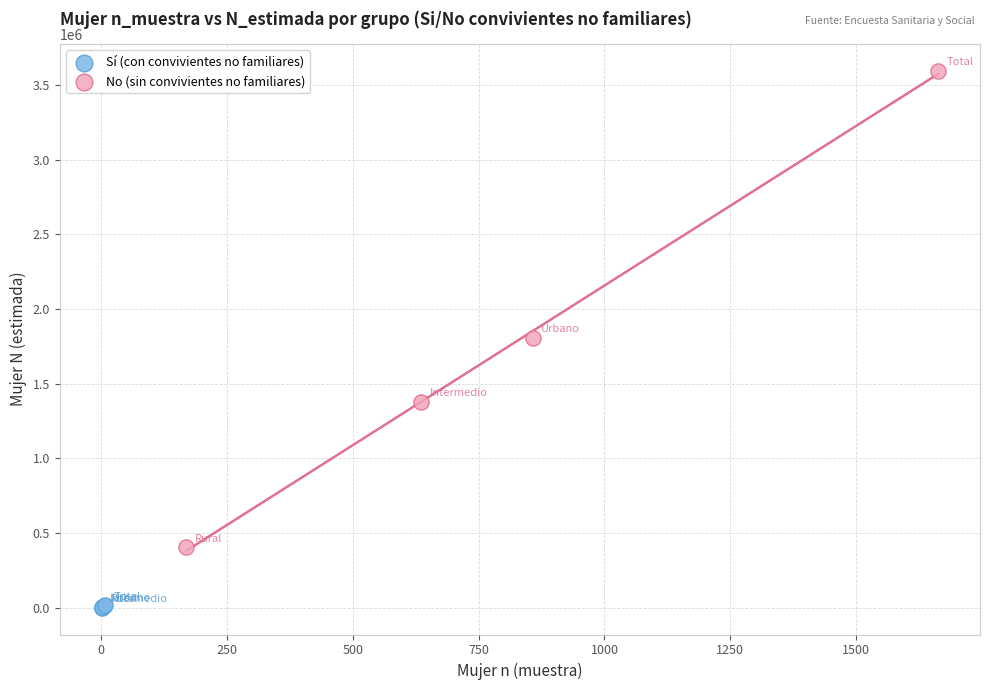

What are all the series names shown in the legend?

Sí (con convivientes no familiares), No (sin convivientes no familiares)